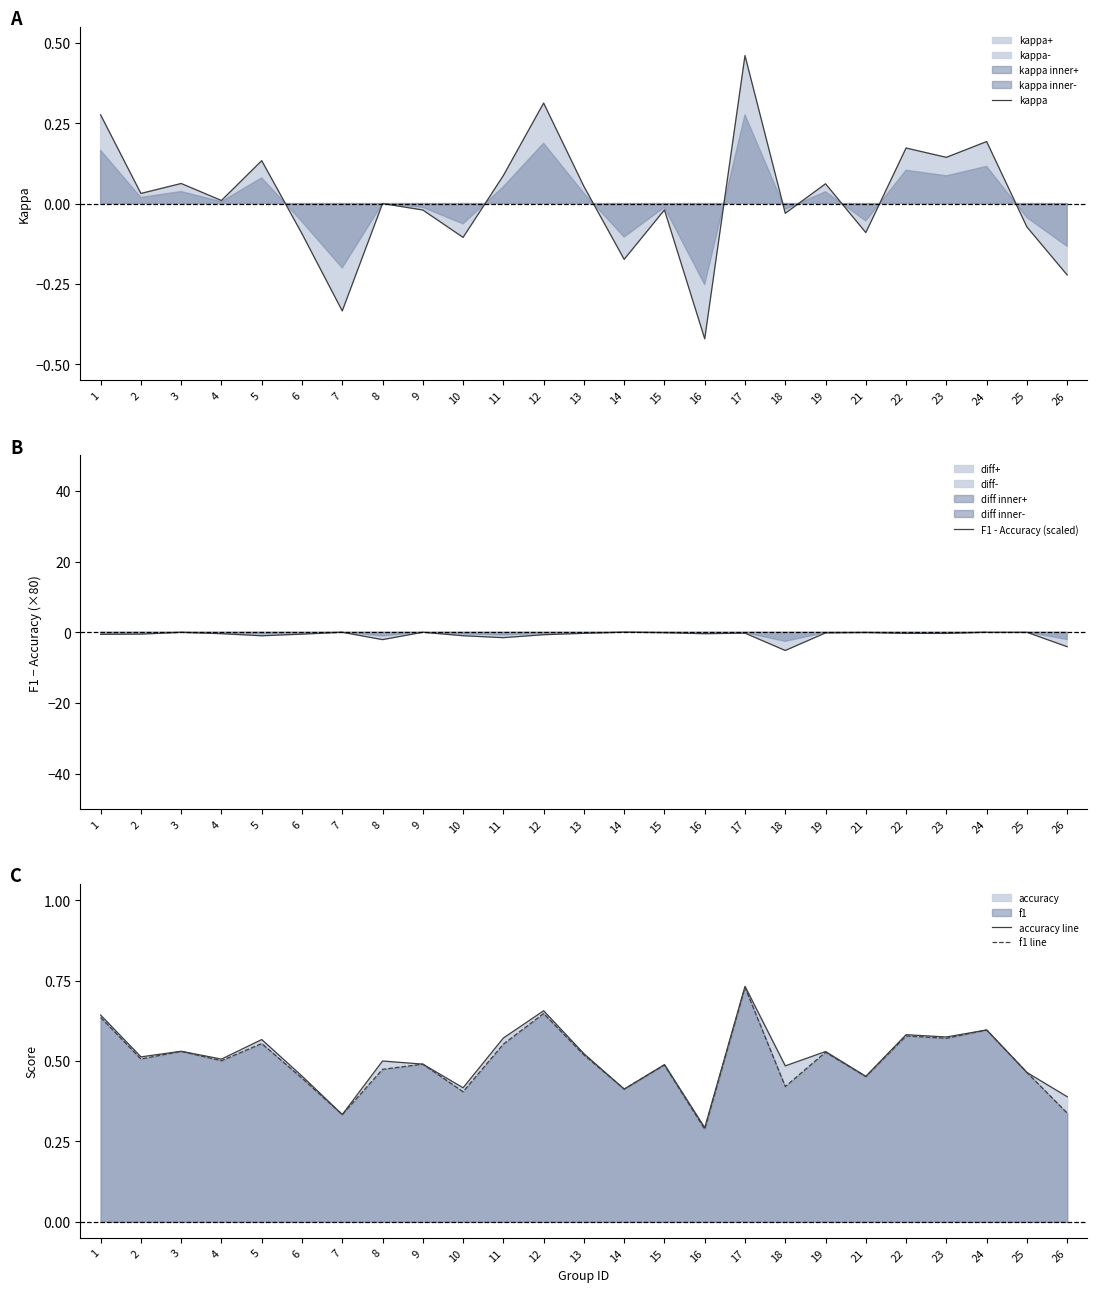

List the labels in order of f1 line value, smallest first.

16, 7, 26, 10, 14, 18, 6, 21, 25, 8, 15, 9, 4, 2, 13, 19, 3, 11, 5, 23, 22, 24, 1, 12, 17